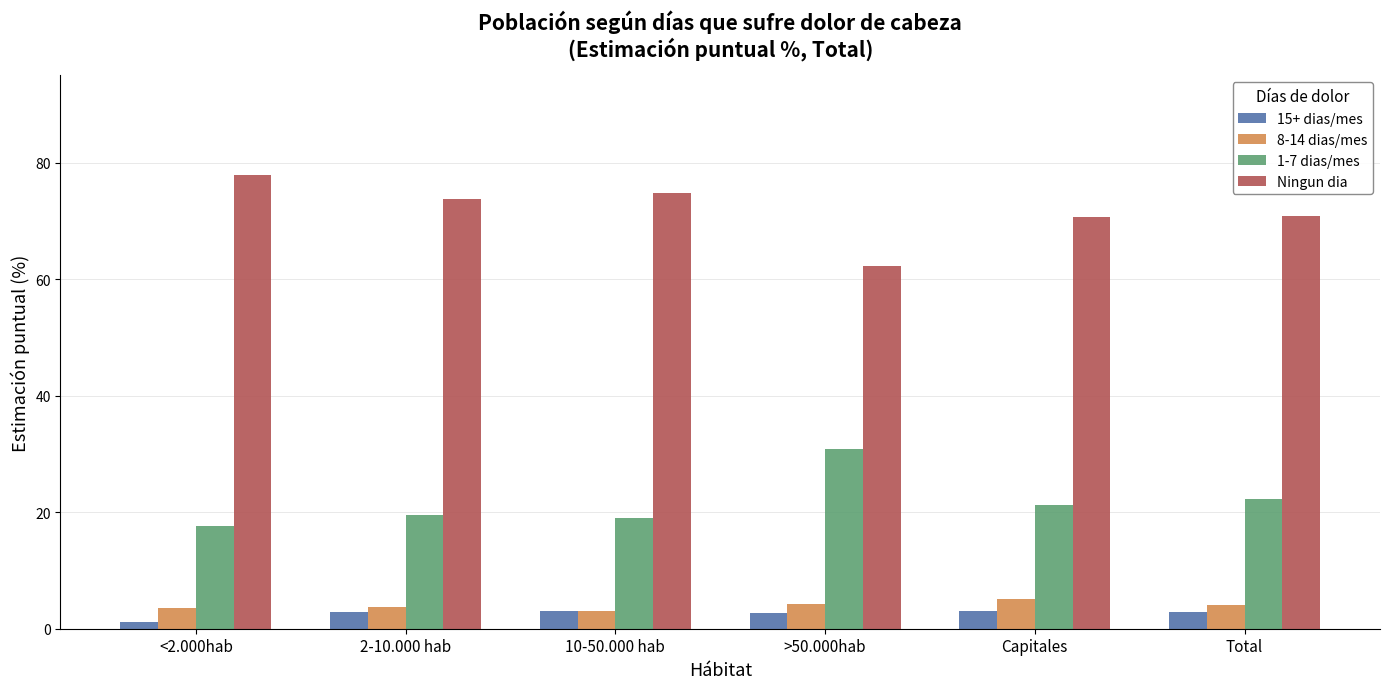

How many groups of bars are there?

6